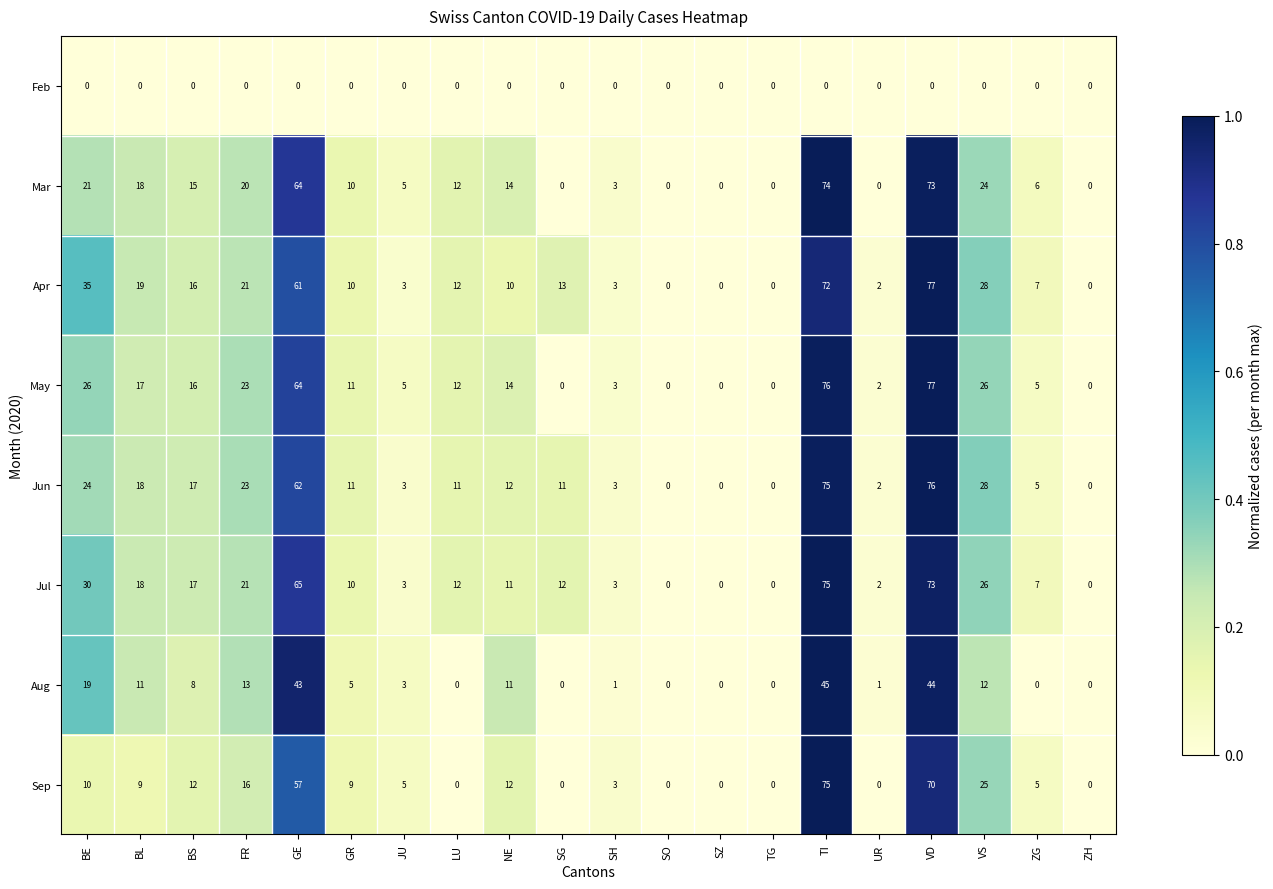

What is the difference between the second highest and second lowest values in the Apr series?

72